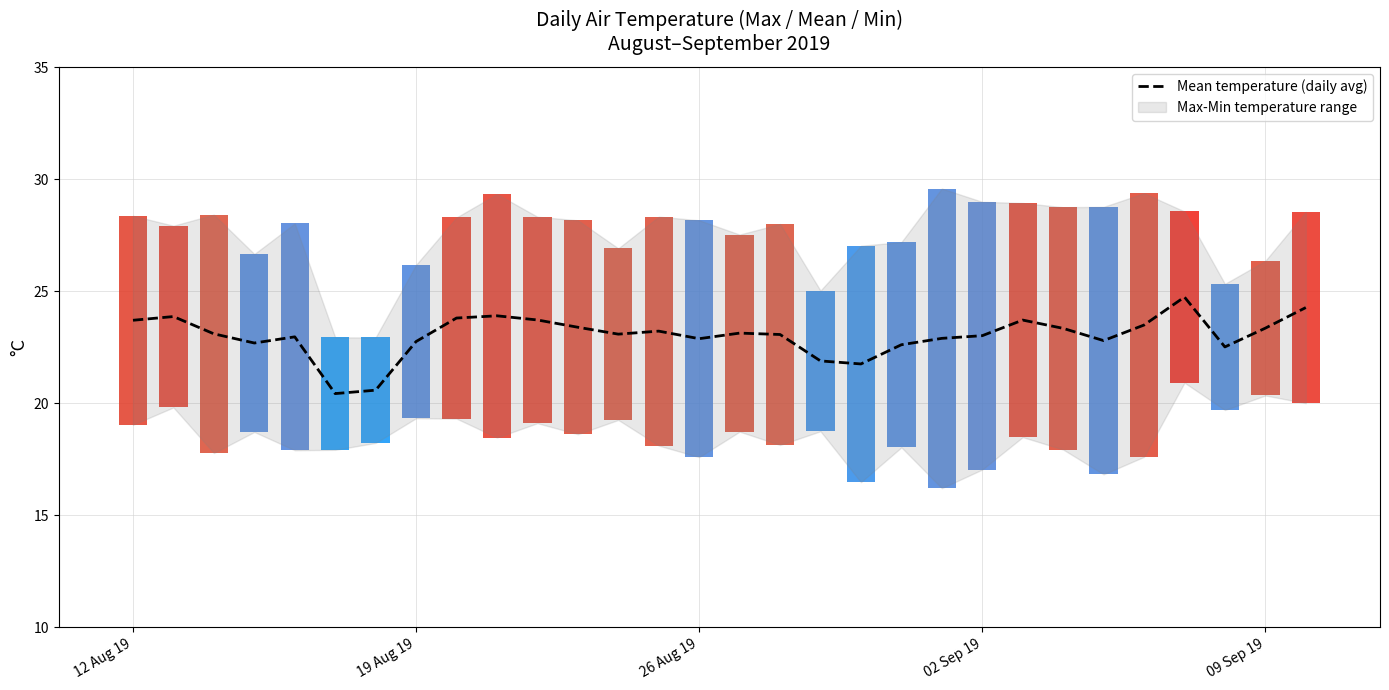

Is it true that Mean temperature (daily avg) equals 40.4 at 09 Sep 19?

False